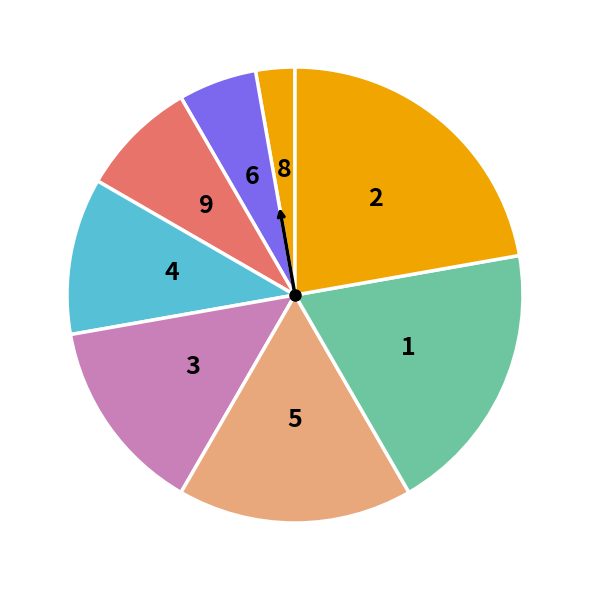

Count the number of slices in the pie.

8